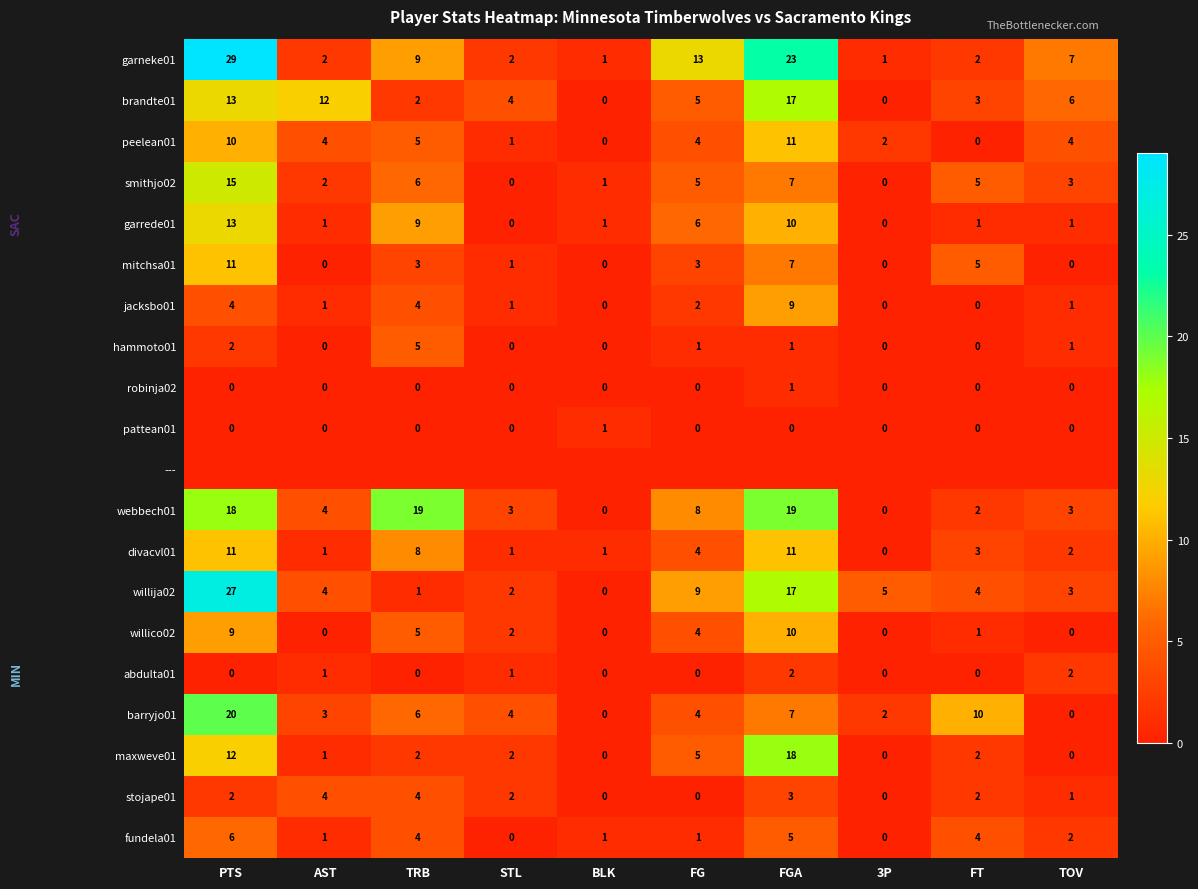

How many values in barryjo01 are above zero?

8